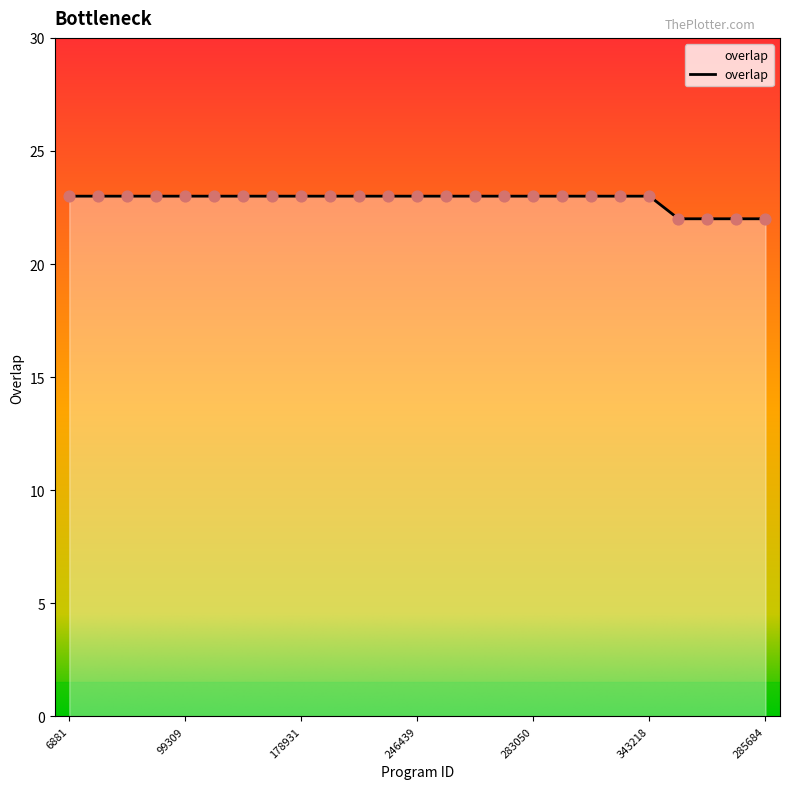

What is the smallest value displayed?

22